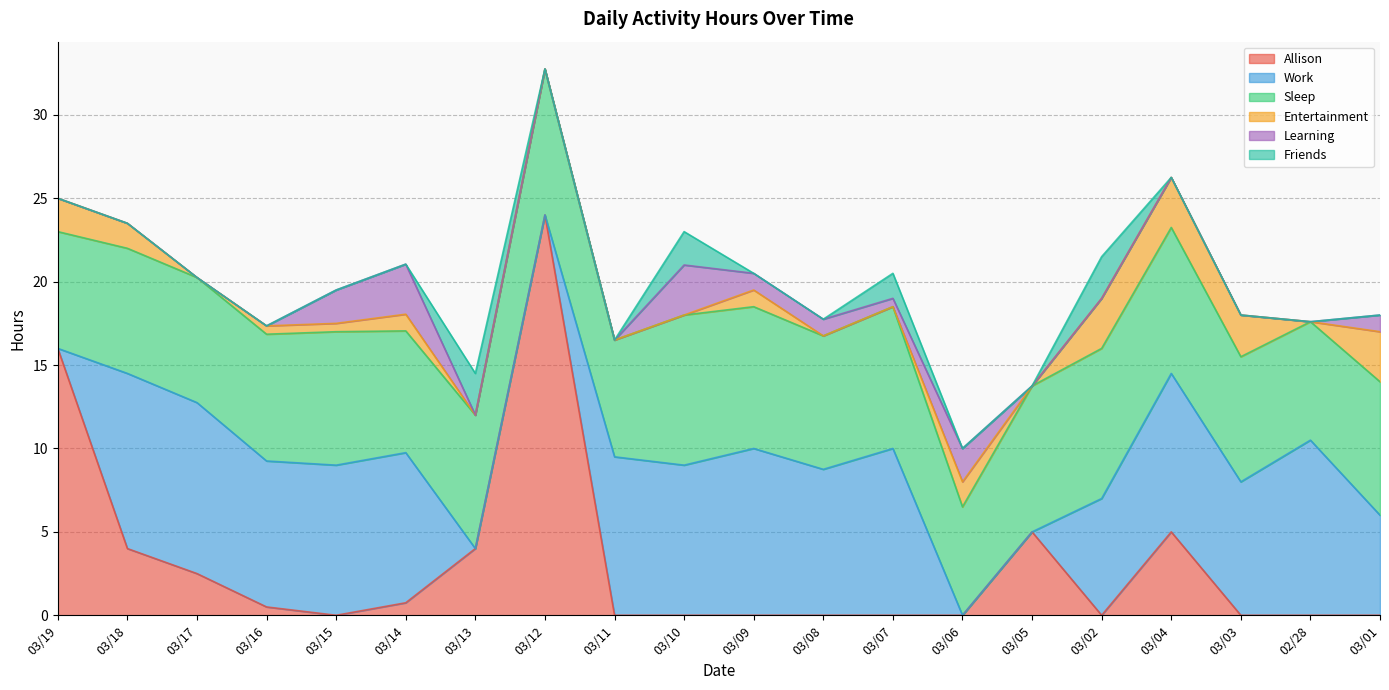

What is the spread (max minus min) of values at 03/05?

8.8